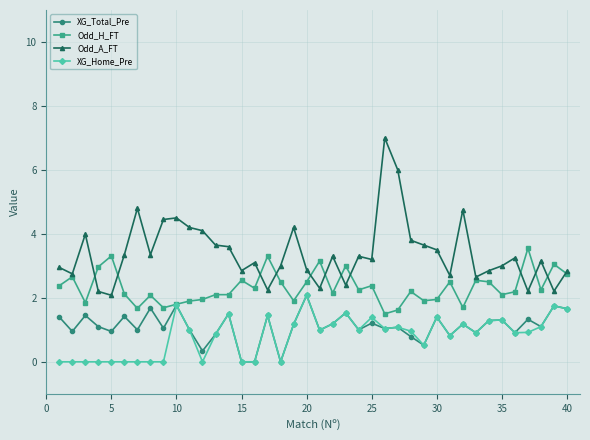

What is the value of the Odd_H_FT point at the 36th from the left?

2.2